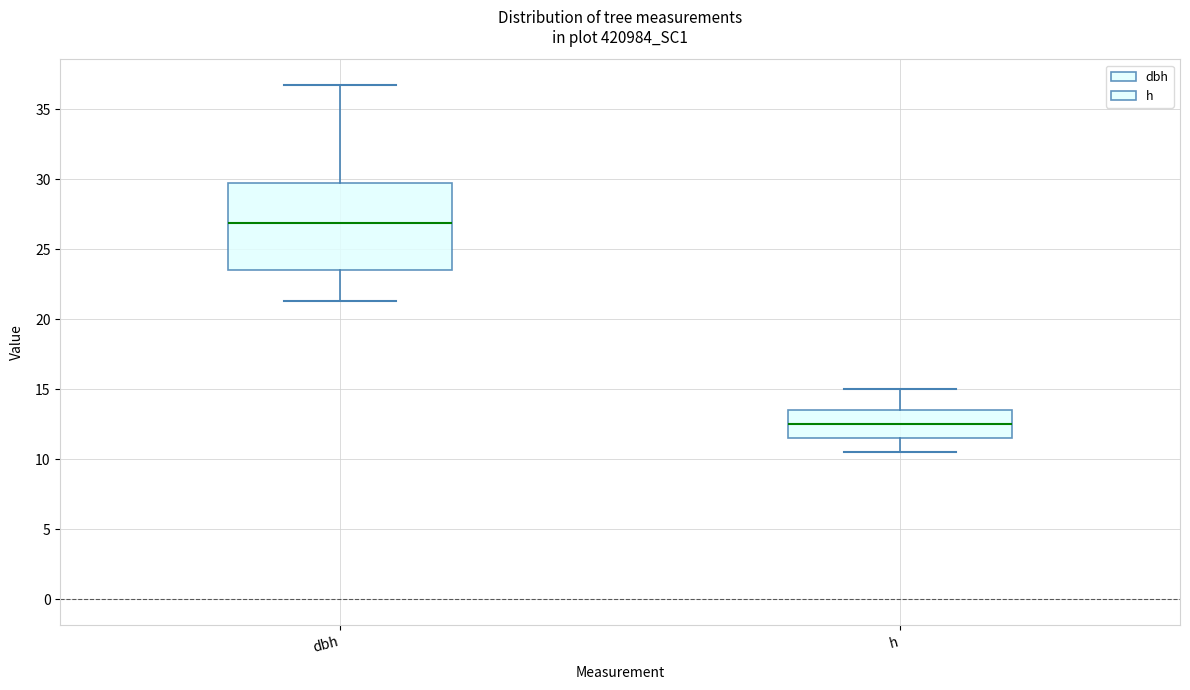

Where does the upper whisker of the box for h end on the y-axis? The values are not printed on the chart, so give them approximately, as read against the axis.

15.0